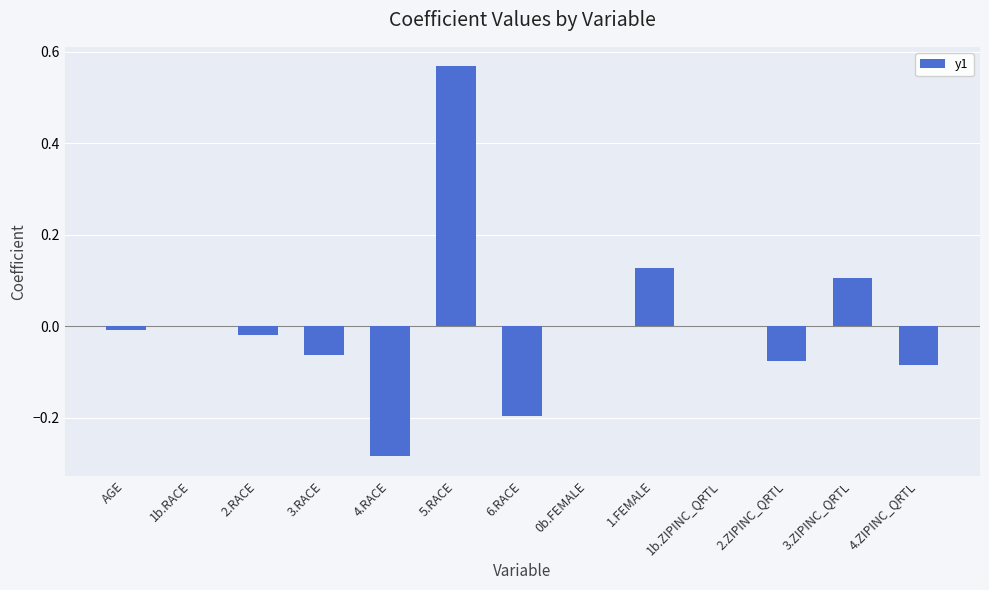

Between 3.RACE and AGE, which is larger?

AGE